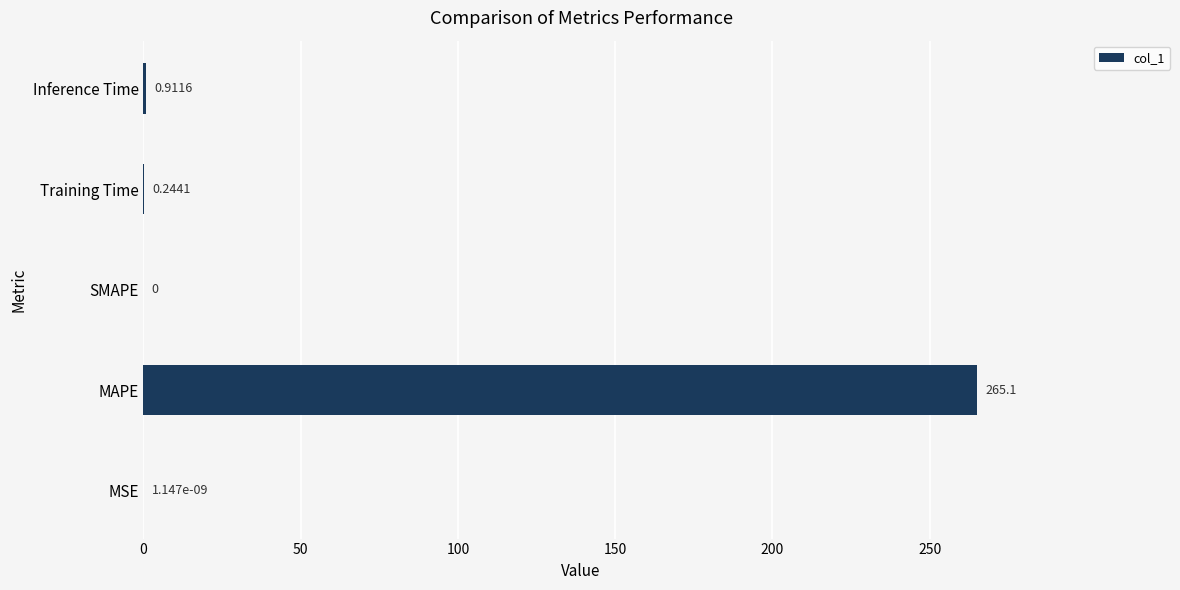

Which label corresponds to the largest value in the chart?

MAPE